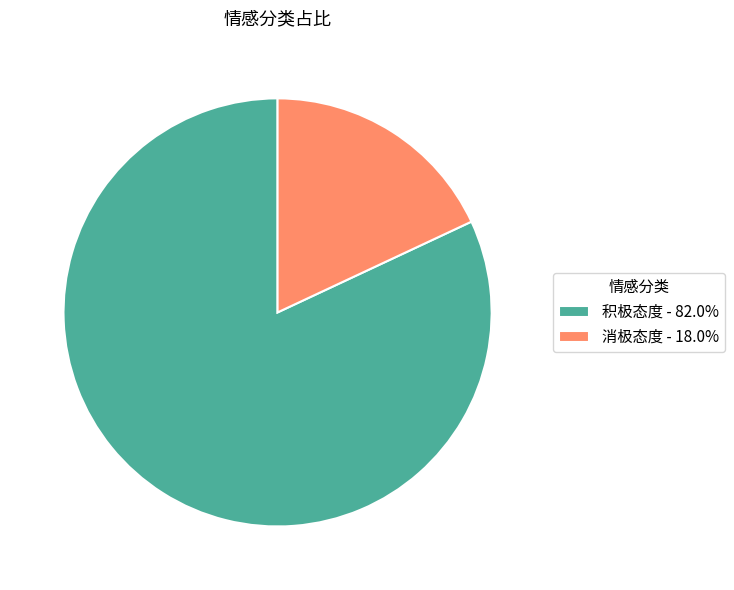

Combined, do 积极态度 - 82.0% and 消极态度 - 18.0% account for over 50%?

Yes